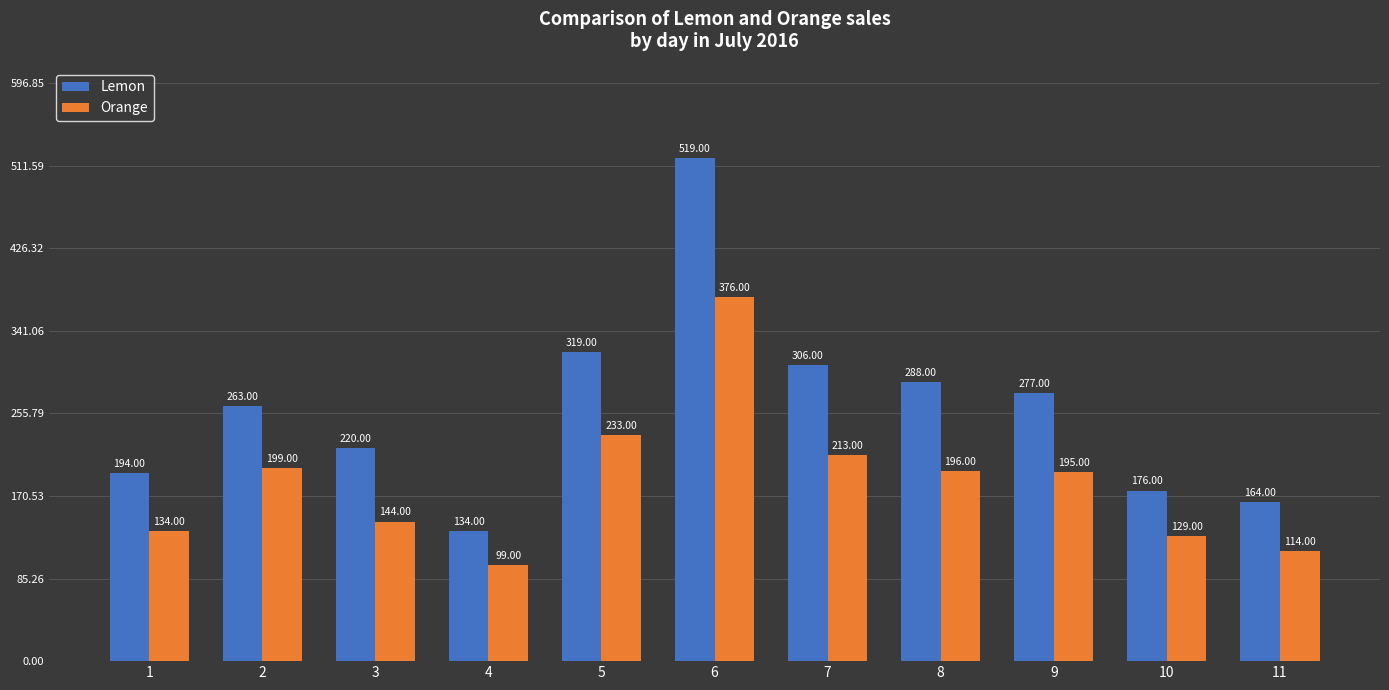

What is the minimum value shown in the chart?

99